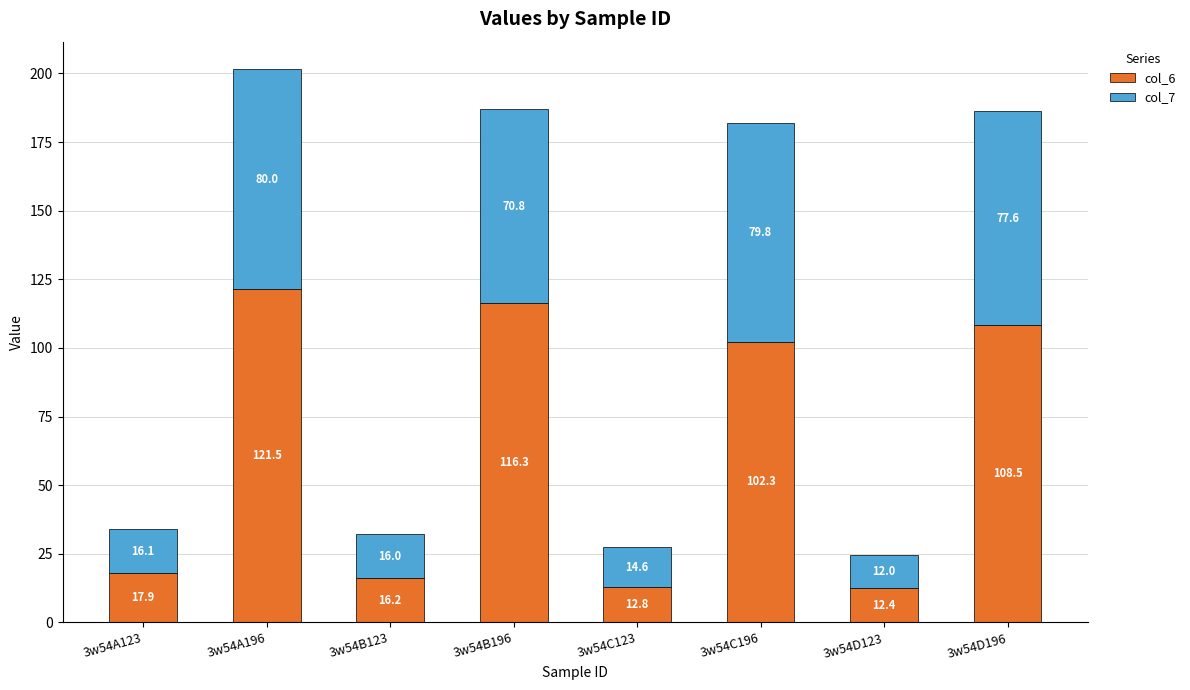

Reading left to right, what are the values for col_6?

17.9	121.5	16.2	116.3	12.8	102.3	12.4	108.5